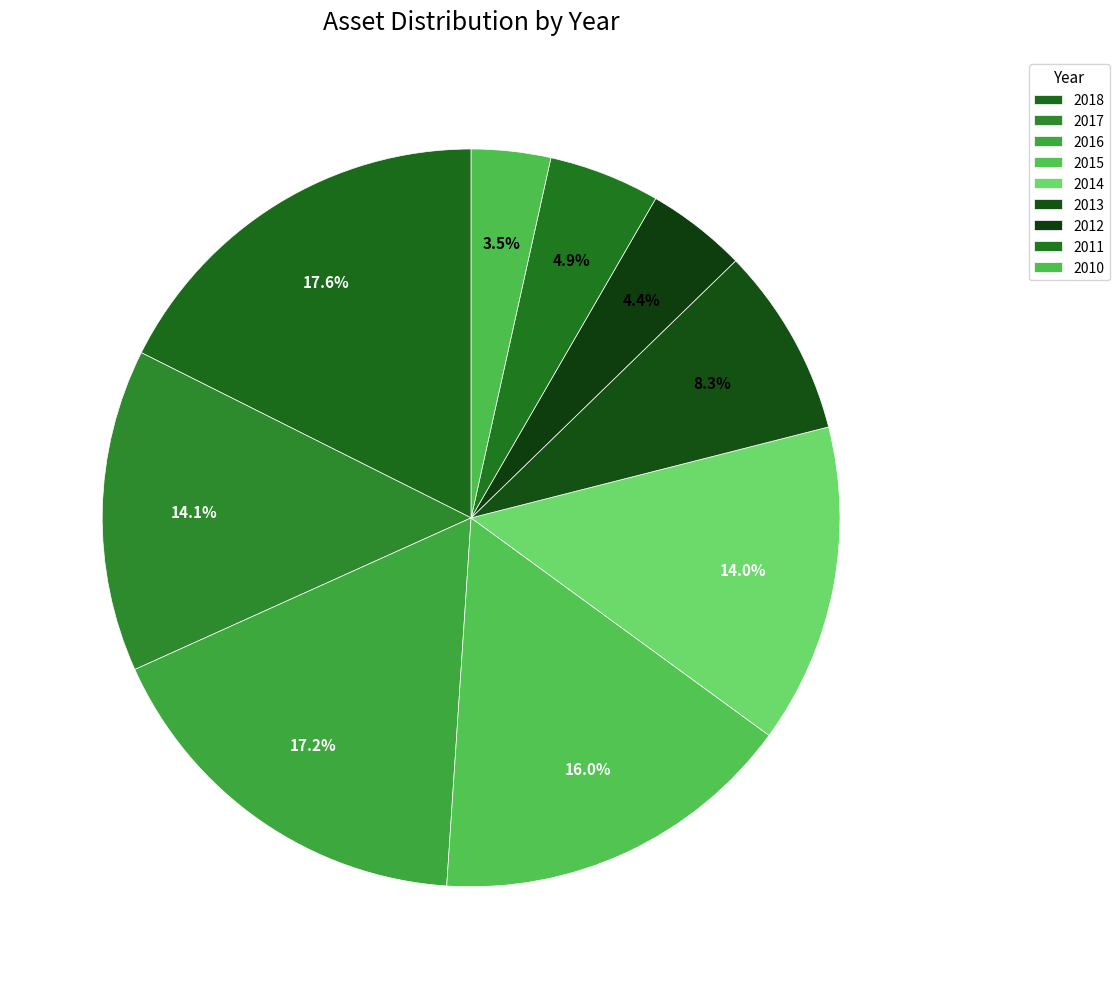

How many segments does this pie chart have?

9